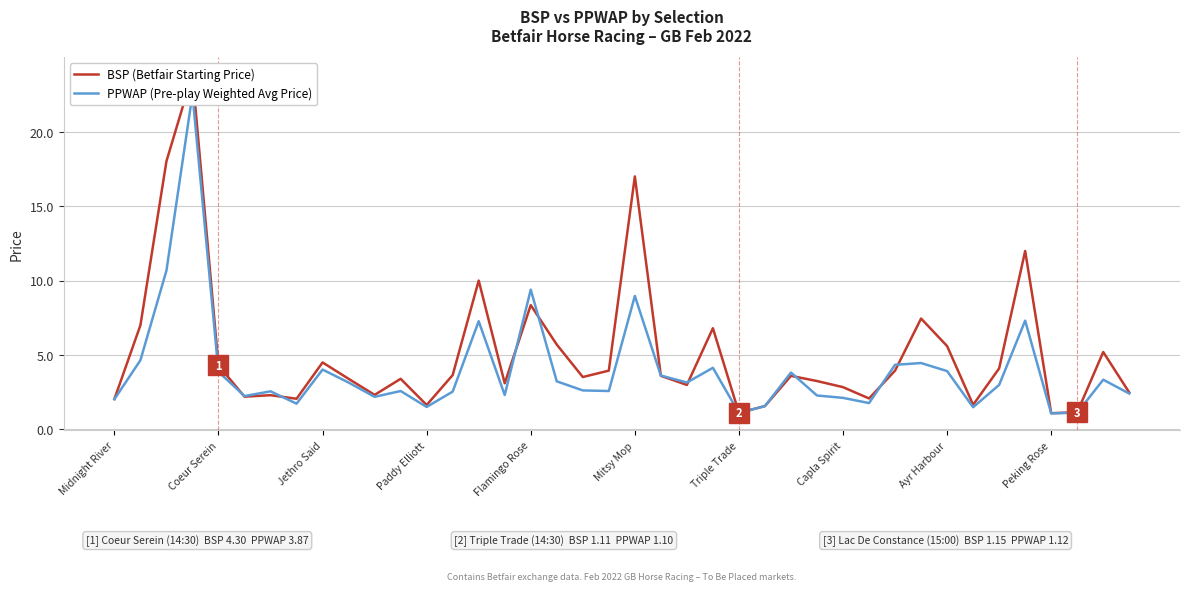

Does the chart have visible grid lines?

Yes